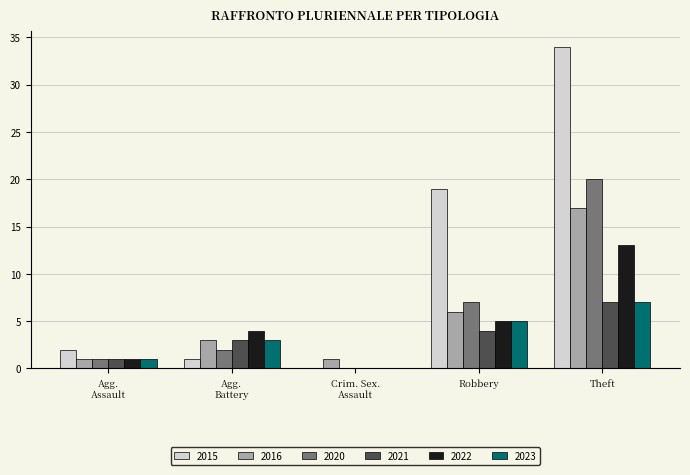

At which category is the sum across all series the highest?

Theft